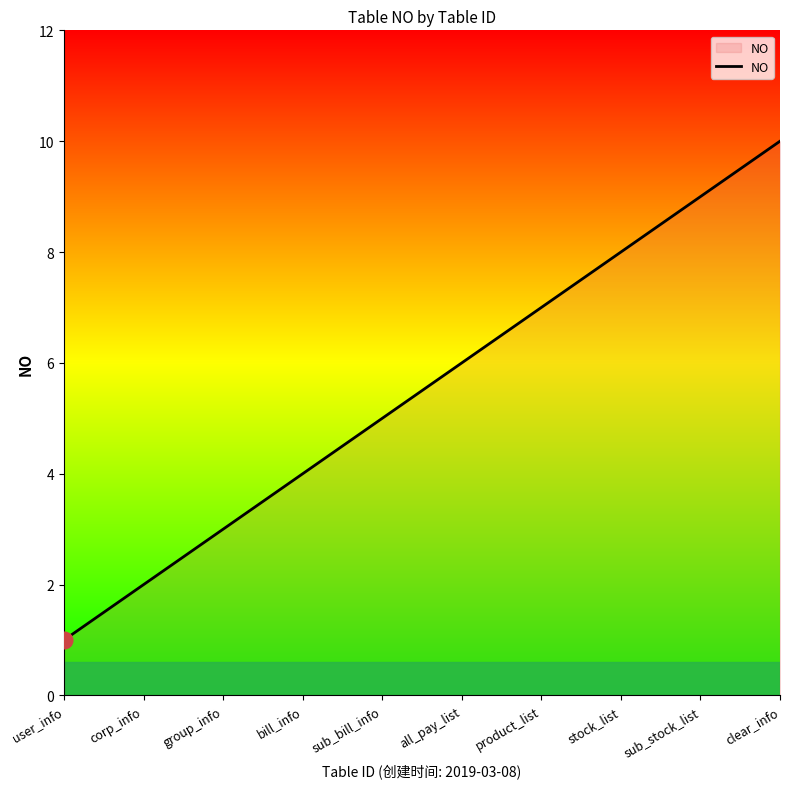

What is the difference between the values at all_pay_list and clear_info?

4